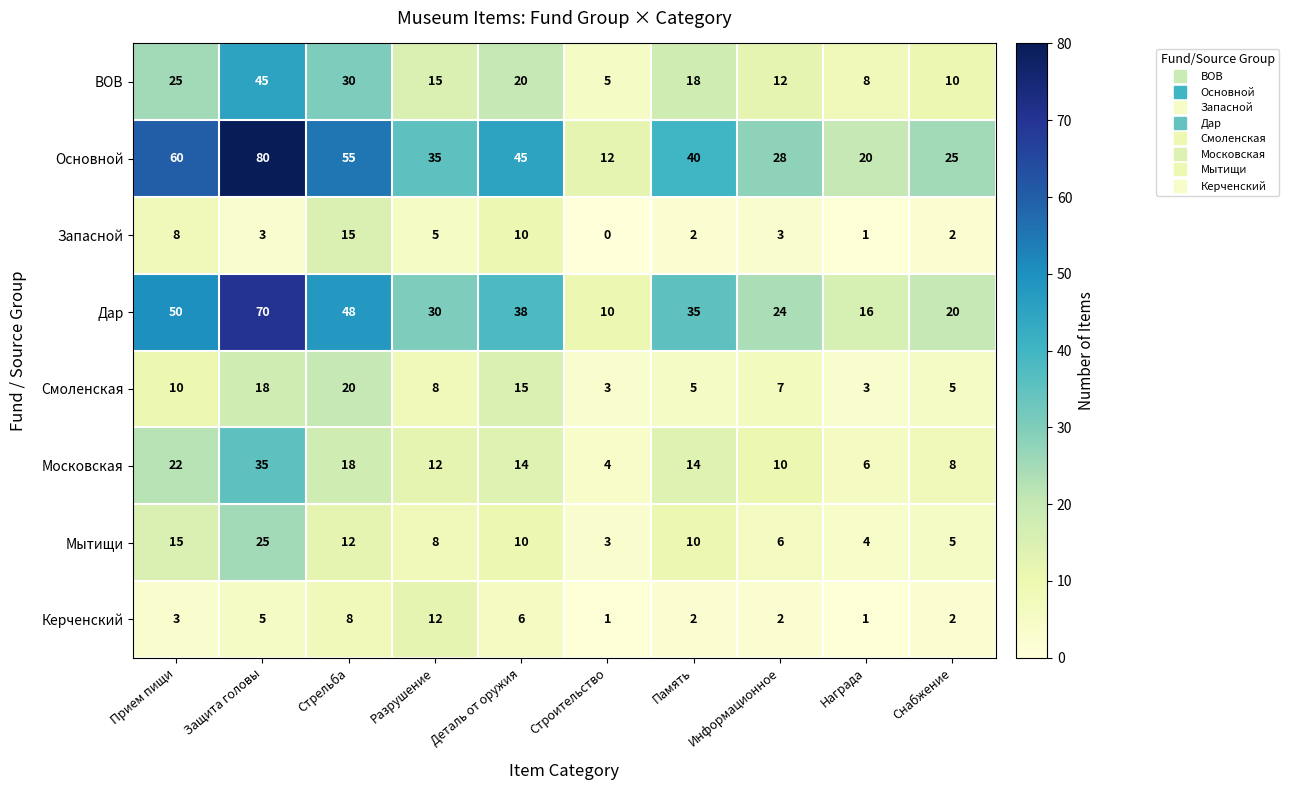

At which label does Московская first exceed 14?

Прием пищи